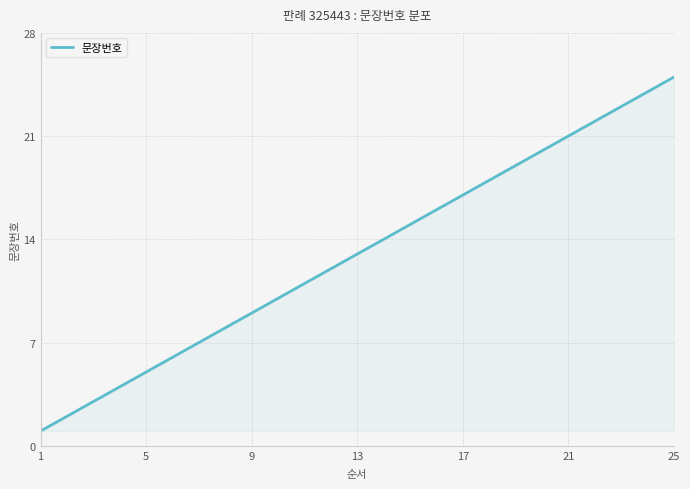

How many lines are shown in the chart?

1